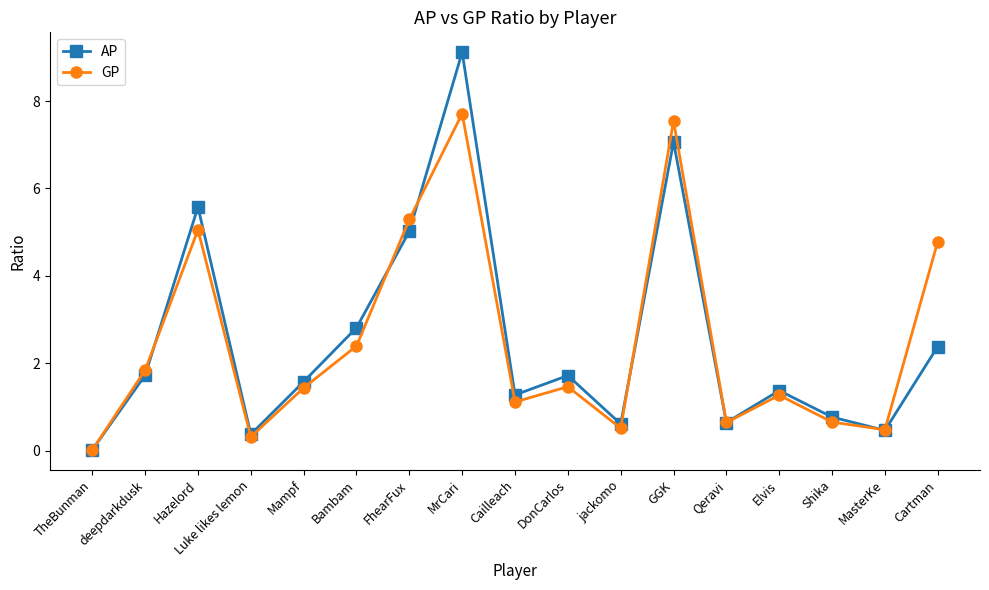

At how many categories does at least one series exceed 7?

2